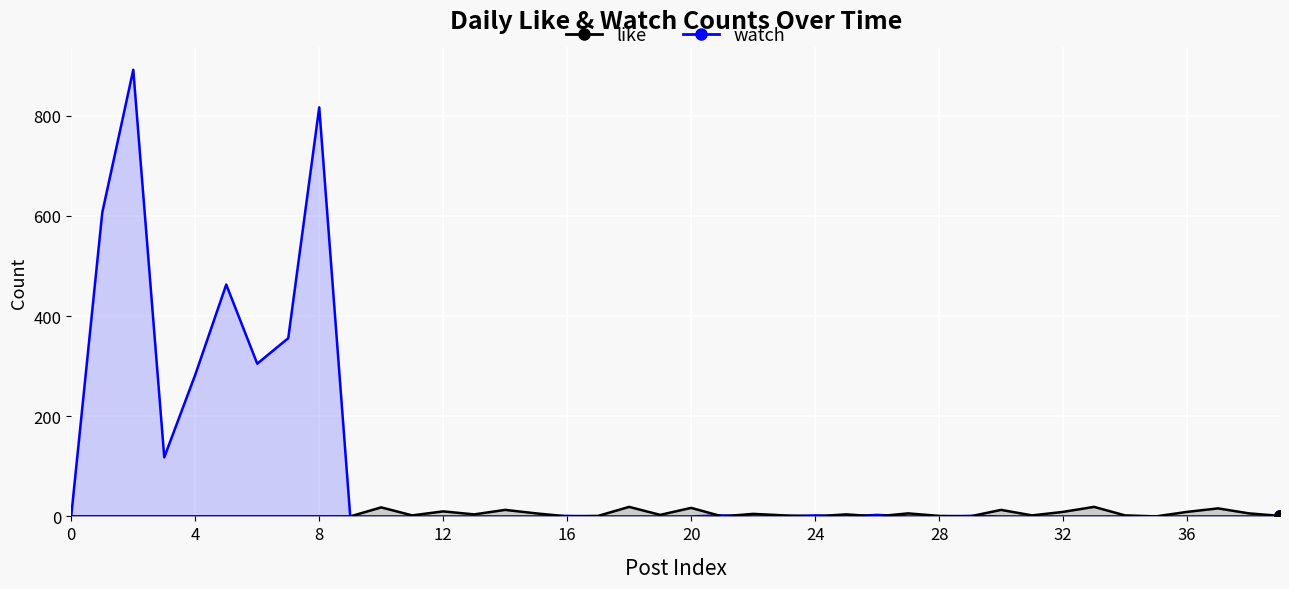

Which series reaches the minimum Y coordinate?

watch